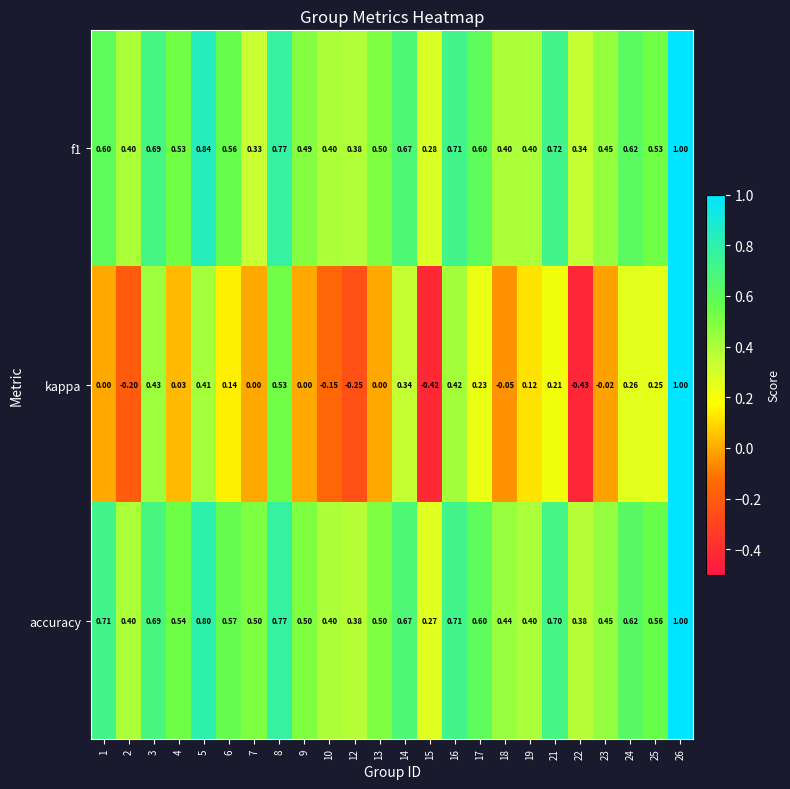

Which series has the widest spread of values?

kappa